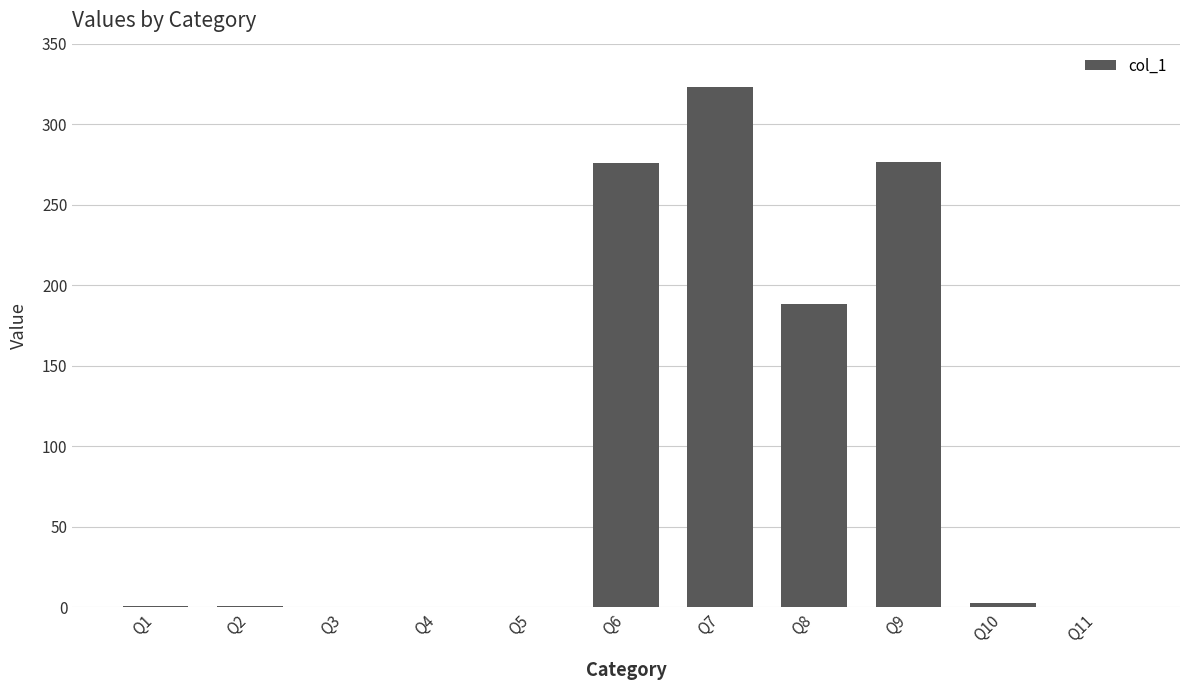

Read the value at Q4.

0.2